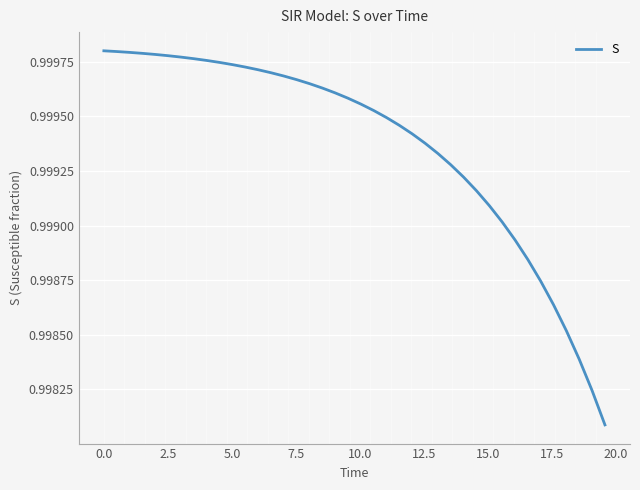

How many lines are shown in the chart?

1